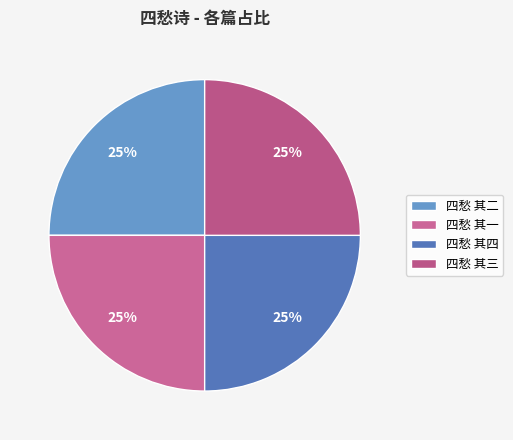

To the nearest percent, what portion does 四愁 其四 represent?

25%